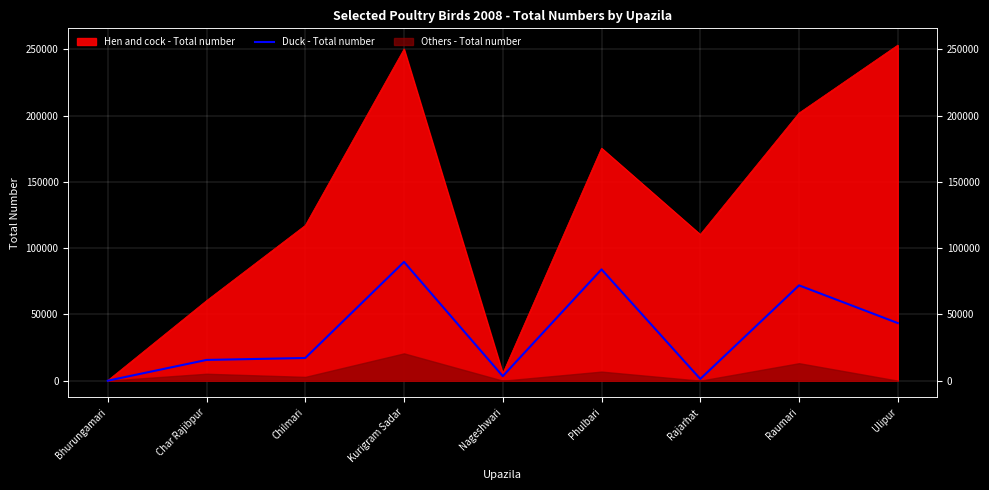

True or false: there are more than 2 points higher than both neighbors.

True